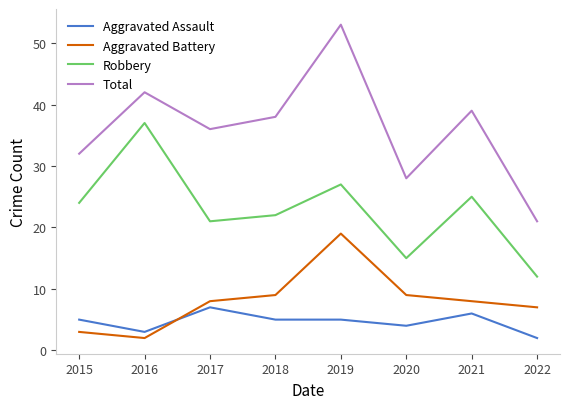

At which label is Aggravated Assault closest to 4?

2020